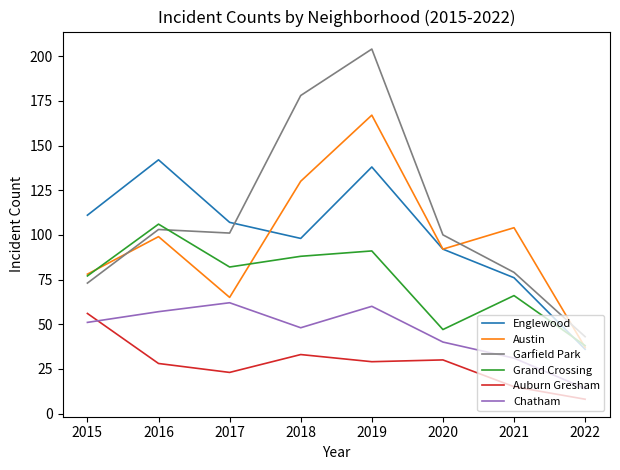

What is the average value of the Auburn Gresham series?

28